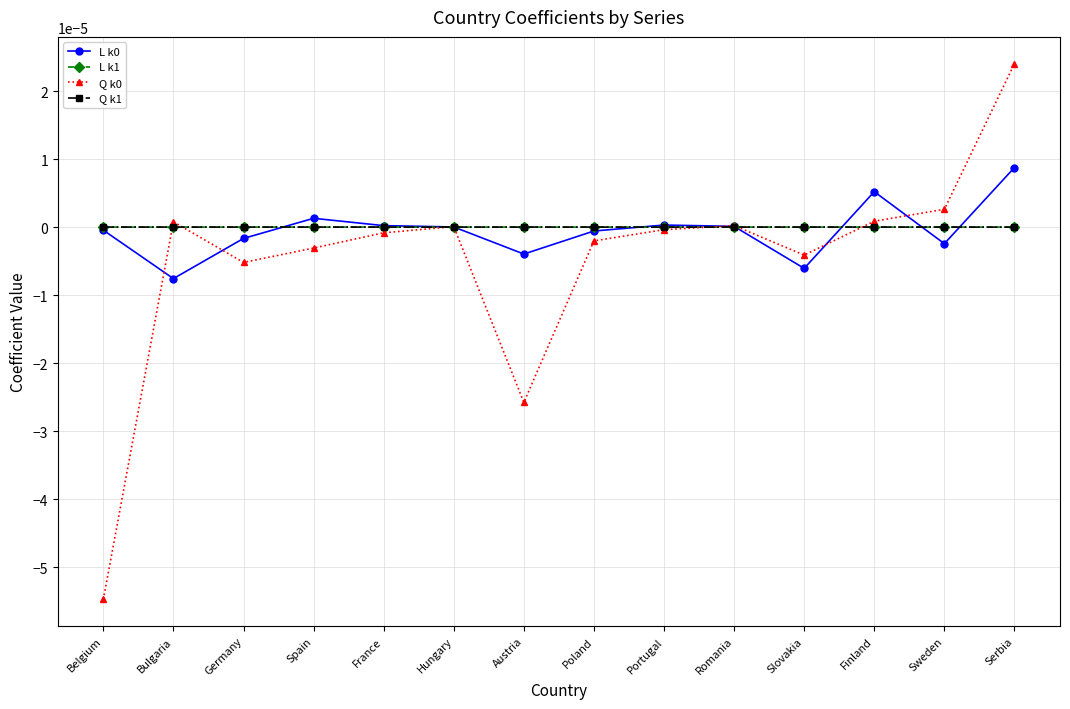

The Q k1 series shows 0.0 at Poland. True or false?

True